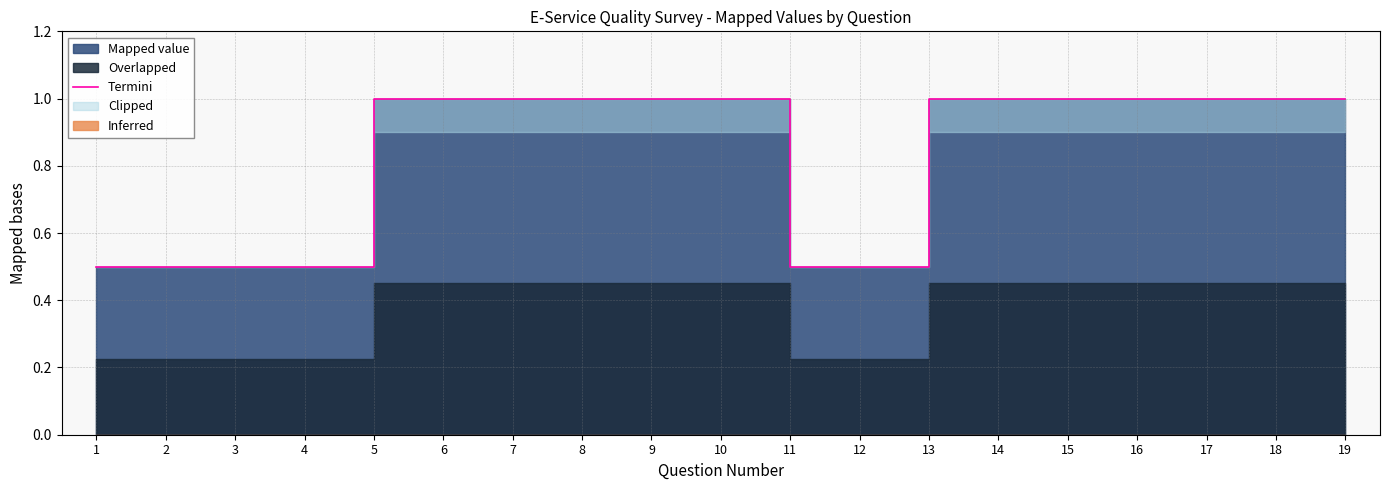

Does the chart have visible grid lines?

Yes